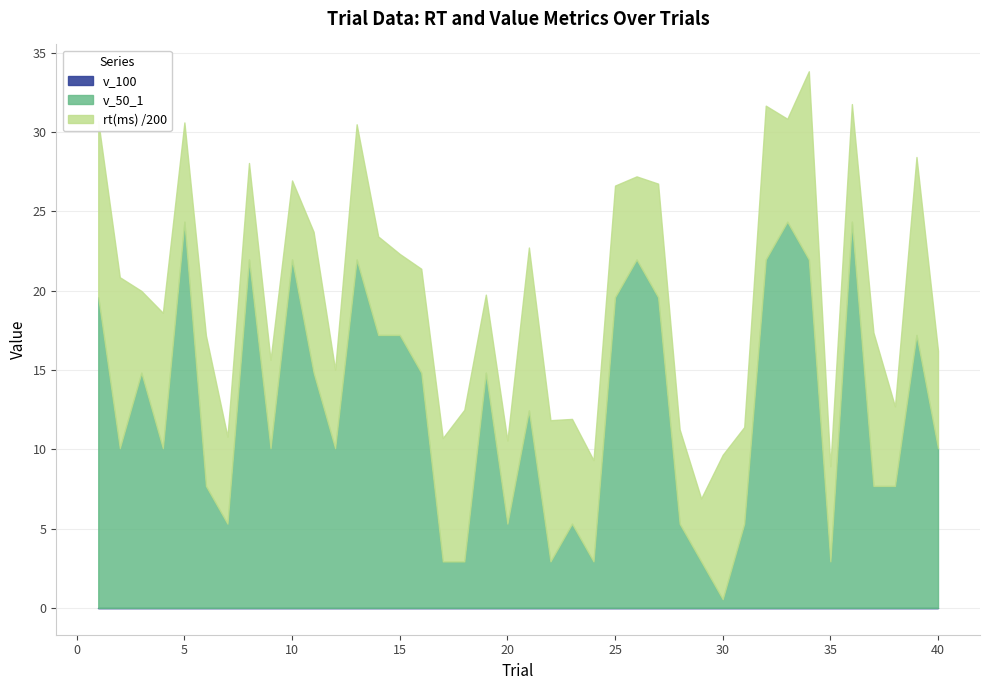

List the series in order of their peak value, highest first.

rt(ms), v_50_1, v_100